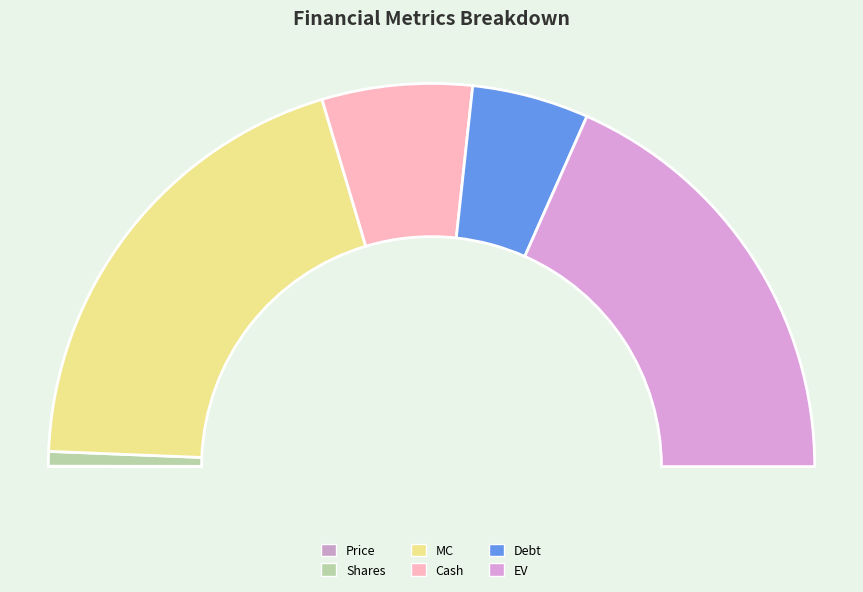

Is the sum of EV and Shares greater than half?

No